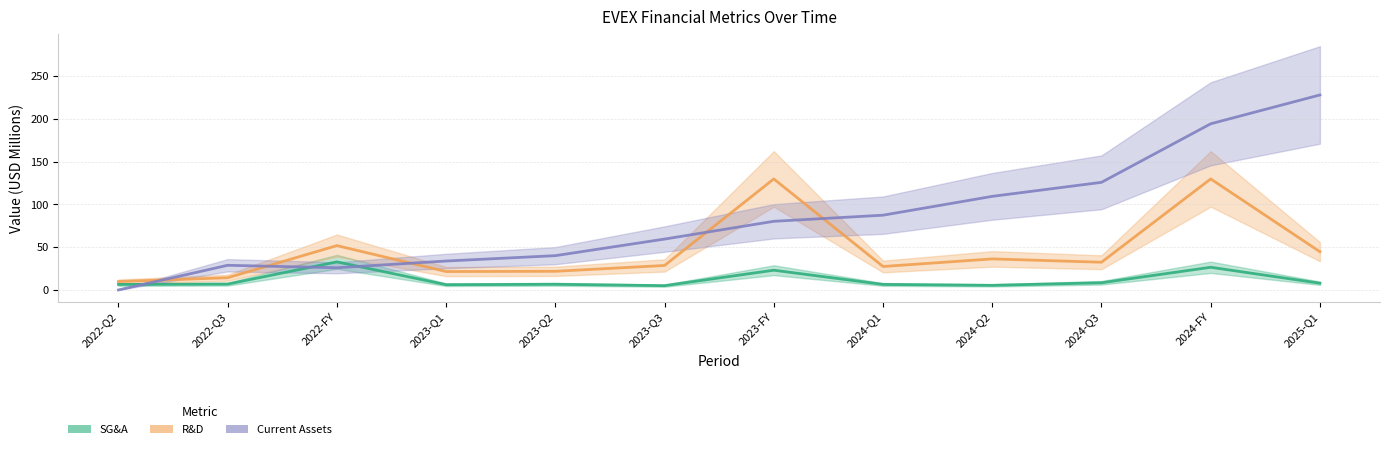

Is it true that R&D equals 21.8 at 2023-Q2?

True